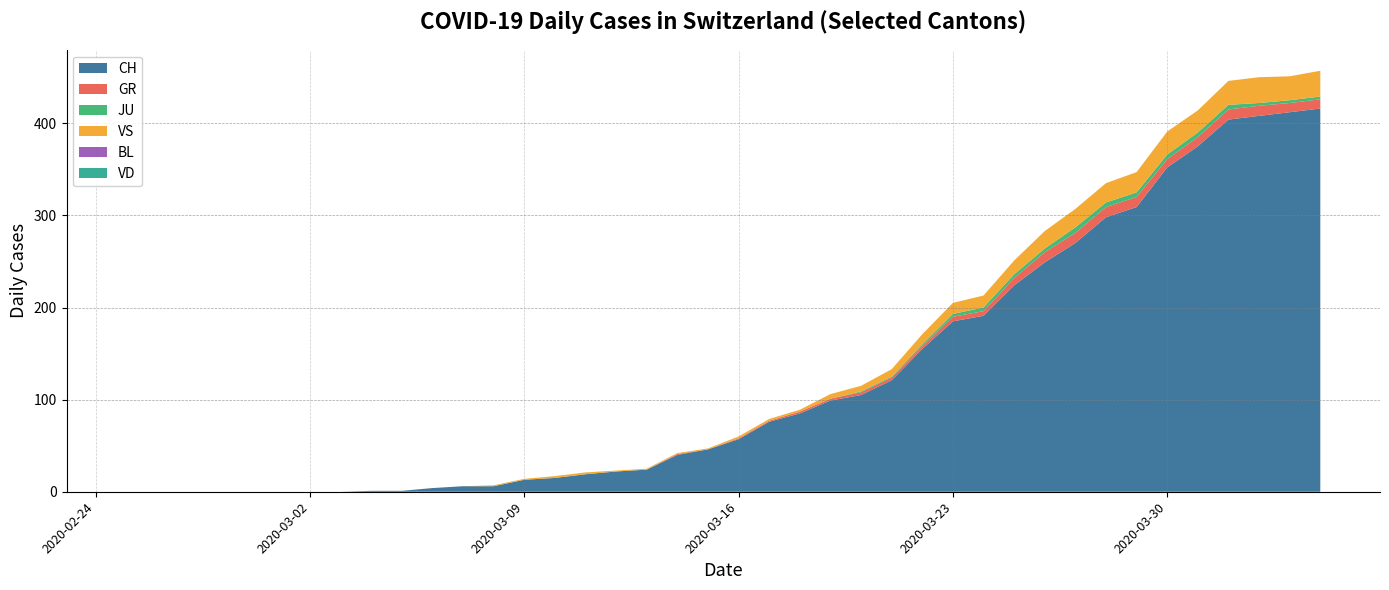

Reading left to right, what are all the values shown in this chart?

CH: 2020-02-25=0	2020-02-26=0	2020-02-27=0	2020-02-28=0	2020-02-29=0	2020-03-01=0	2020-03-02=0	2020-03-03=0	2020-03-04=1	2020-03-05=1	2020-03-06=4	2020-03-07=6	2020-03-08=6	2020-03-09=13	2020-03-10=15	2020-03-11=19	2020-03-12=22	2020-03-13=24	2020-03-14=40	2020-03-15=46	2020-03-16=57	2020-03-17=76	2020-03-18=85	2020-03-19=99	2020-03-20=105	2020-03-21=121	2020-03-22=155	2020-03-23=185	2020-03-24=191	2020-03-25=224	2020-03-26=249	2020-03-27=270	2020-03-28=298	2020-03-29=309	2020-03-30=352	2020-03-31=375	2020-04-01=404	2020-04-02=408	2020-04-03=412	2020-04-04=416
GR: 2020-02-25=0	2020-02-26=0	2020-02-27=0	2020-02-28=0	2020-02-29=0	2020-03-01=0	2020-03-02=0	2020-03-03=0	2020-03-04=0	2020-03-05=0	2020-03-06=0	2020-03-07=0	2020-03-08=0	2020-03-09=0	2020-03-10=0	2020-03-11=0	2020-03-12=0	2020-03-13=0	2020-03-14=1	2020-03-15=0	2020-03-16=1	2020-03-17=1	2020-03-18=2	2020-03-19=2	2020-03-20=3	2020-03-21=3	2020-03-22=3	2020-03-23=5	2020-03-24=5	2020-03-25=8	2020-03-26=11	2020-03-27=11	2020-03-28=11	2020-03-29=11	2020-03-30=9	2020-03-31=10	2020-04-01=11	2020-04-02=11	2020-04-03=10	2020-04-04=10
JU: 2020-02-25=0	2020-02-26=0	2020-02-27=0	2020-02-28=0	2020-02-29=0	2020-03-01=0	2020-03-02=0	2020-03-03=0	2020-03-04=0	2020-03-05=0	2020-03-06=0	2020-03-07=0	2020-03-08=0	2020-03-09=0	2020-03-10=0	2020-03-11=0	2020-03-12=0	2020-03-13=0	2020-03-14=0	2020-03-15=0	2020-03-16=0	2020-03-17=0	2020-03-18=0	2020-03-19=0	2020-03-20=1	2020-03-21=1	2020-03-22=2	2020-03-23=3	2020-03-24=4	2020-03-25=4	2020-03-26=4	2020-03-27=6	2020-03-28=5	2020-03-29=5	2020-03-30=5	2020-03-31=5	2020-04-01=5	2020-04-02=3	2020-04-03=3	2020-04-04=3
VS: 2020-02-25=0	2020-02-26=0	2020-02-27=0	2020-02-28=0	2020-02-29=0	2020-03-01=0	2020-03-02=0	2020-03-03=0	2020-03-04=0	2020-03-05=0	2020-03-06=0	2020-03-07=0	2020-03-08=1	2020-03-09=1	2020-03-10=2	2020-03-11=2	2020-03-12=1	2020-03-13=1	2020-03-14=1	2020-03-15=1	2020-03-16=2	2020-03-17=2	2020-03-18=2	2020-03-19=5	2020-03-20=6	2020-03-21=8	2020-03-22=11	2020-03-23=12	2020-03-24=13	2020-03-25=15	2020-03-26=19	2020-03-27=20	2020-03-28=21	2020-03-29=22	2020-03-30=25	2020-03-31=24	2020-04-01=26	2020-04-02=28	2020-04-03=26	2020-04-04=28
BL: 2020-02-25=0	2020-02-26=0	2020-02-27=0	2020-02-28=0	2020-02-29=0	2020-03-01=0	2020-03-02=0	2020-03-03=0	2020-03-04=0	2020-03-05=0	2020-03-06=0	2020-03-07=0	2020-03-08=0	2020-03-09=0	2020-03-10=0	2020-03-11=0	2020-03-12=0	2020-03-13=0	2020-03-14=0	2020-03-15=0	2020-03-16=0	2020-03-17=0	2020-03-18=0	2020-03-19=0	2020-03-20=0	2020-03-21=0	2020-03-22=0	2020-03-23=0	2020-03-24=0	2020-03-25=0	2020-03-26=0	2020-03-27=0	2020-03-28=0	2020-03-29=0	2020-03-30=0	2020-03-31=0	2020-04-01=0	2020-04-02=0	2020-04-03=0	2020-04-04=0
VD: 2020-02-25=0	2020-02-26=0	2020-02-27=0	2020-02-28=0	2020-02-29=0	2020-03-01=0	2020-03-02=0	2020-03-03=0	2020-03-04=0	2020-03-05=0	2020-03-06=0	2020-03-07=0	2020-03-08=0	2020-03-09=0	2020-03-10=0	2020-03-11=0	2020-03-12=0	2020-03-13=0	2020-03-14=0	2020-03-15=0	2020-03-16=0	2020-03-17=0	2020-03-18=0	2020-03-19=0	2020-03-20=0	2020-03-21=0	2020-03-22=0	2020-03-23=0	2020-03-24=0	2020-03-25=0	2020-03-26=0	2020-03-27=0	2020-03-28=0	2020-03-29=0	2020-03-30=0	2020-03-31=0	2020-04-01=0	2020-04-02=0	2020-04-03=0	2020-04-04=0